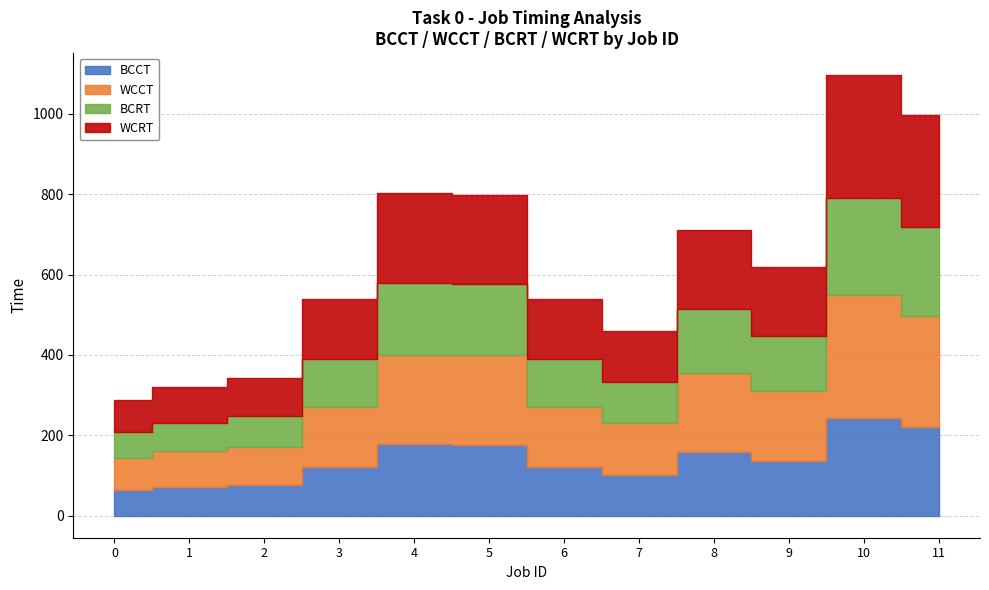

Which series changed the most between 4 and 9?

WCCT